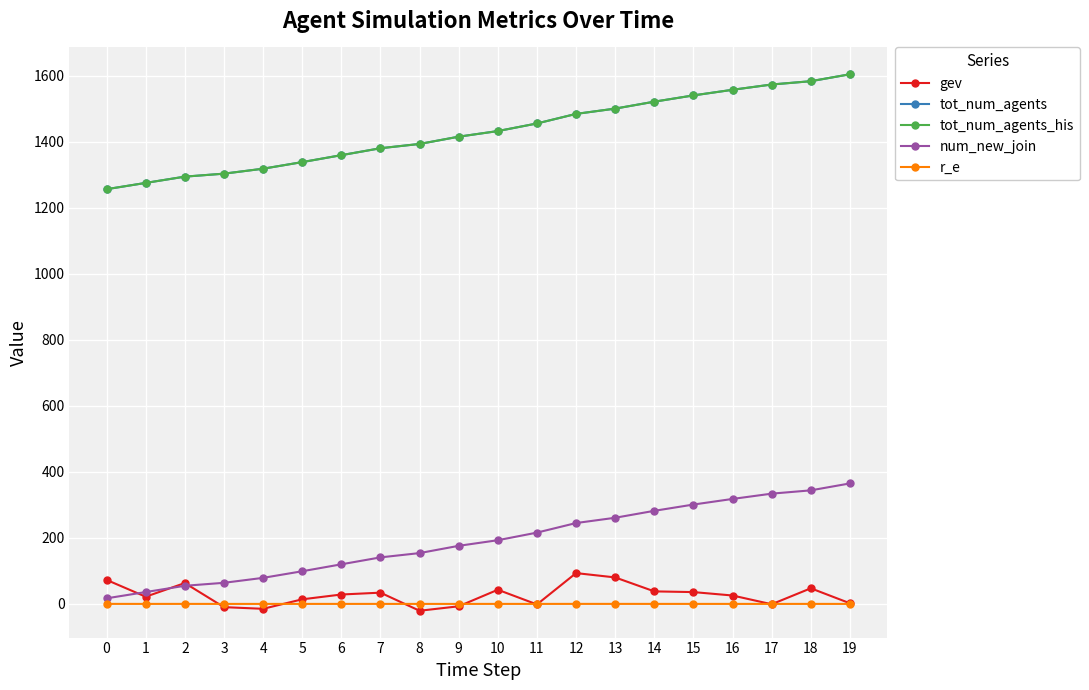

What is the value of the tot_num_agents_his point at the 8th from the left?

1380.0